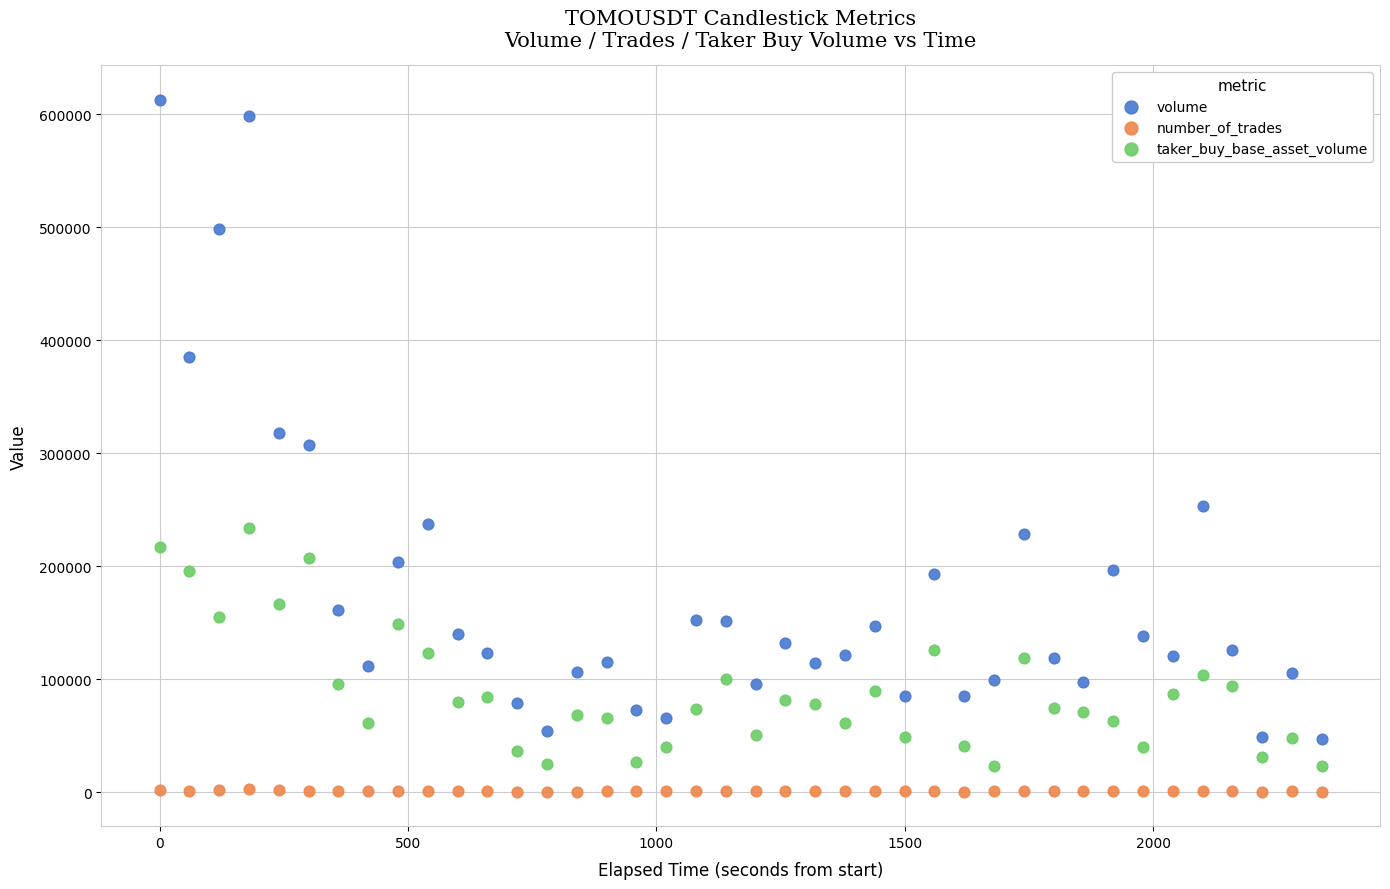

Which series contains the highest Y value?

volume